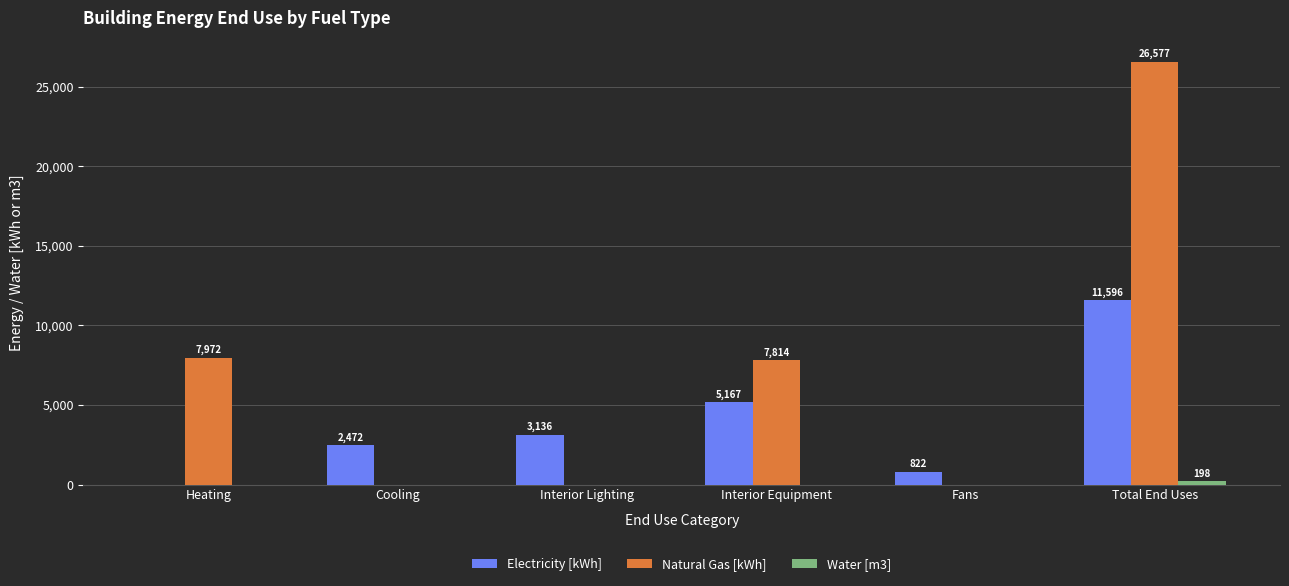

What is the average value of the Electricity [kWh] series?

3865.3